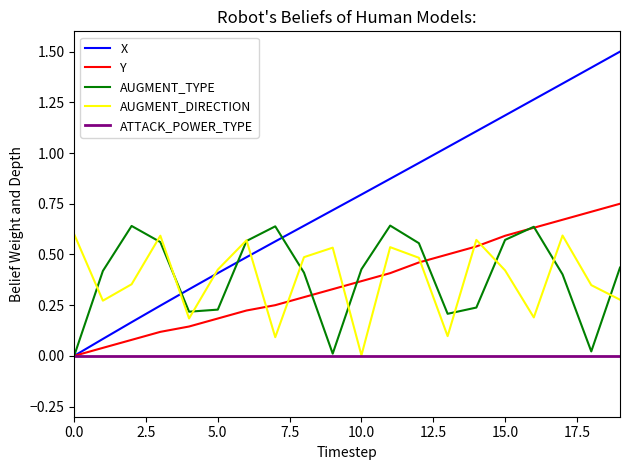

True or false: X has more than 1 interior local peaks.

False